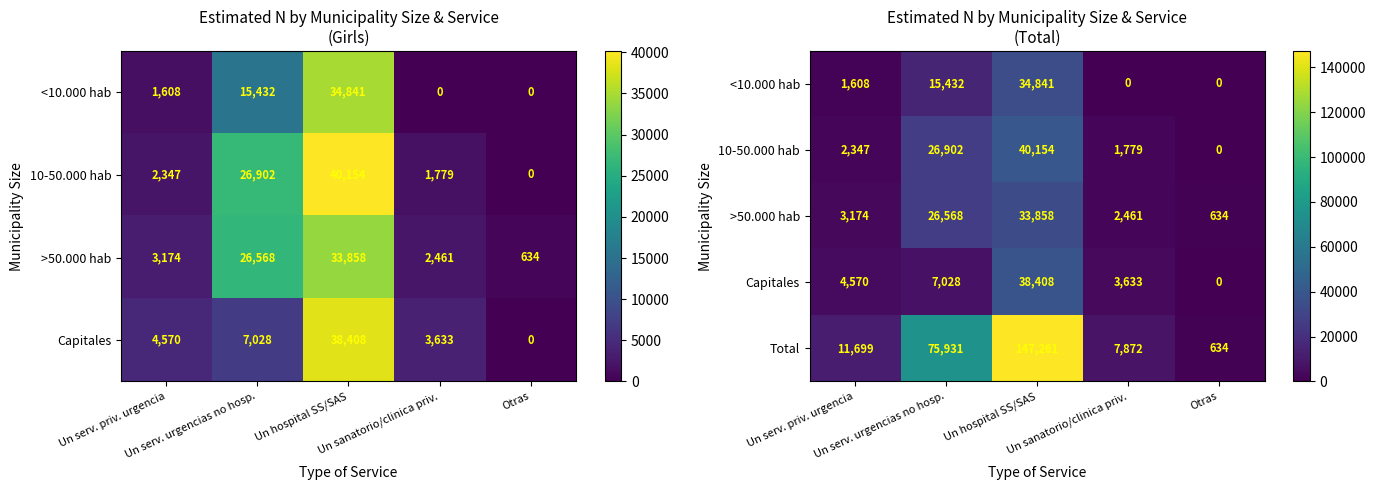

True or false: >50.000 hab has a value of 33858 at Un hospital SS/SAS.

True